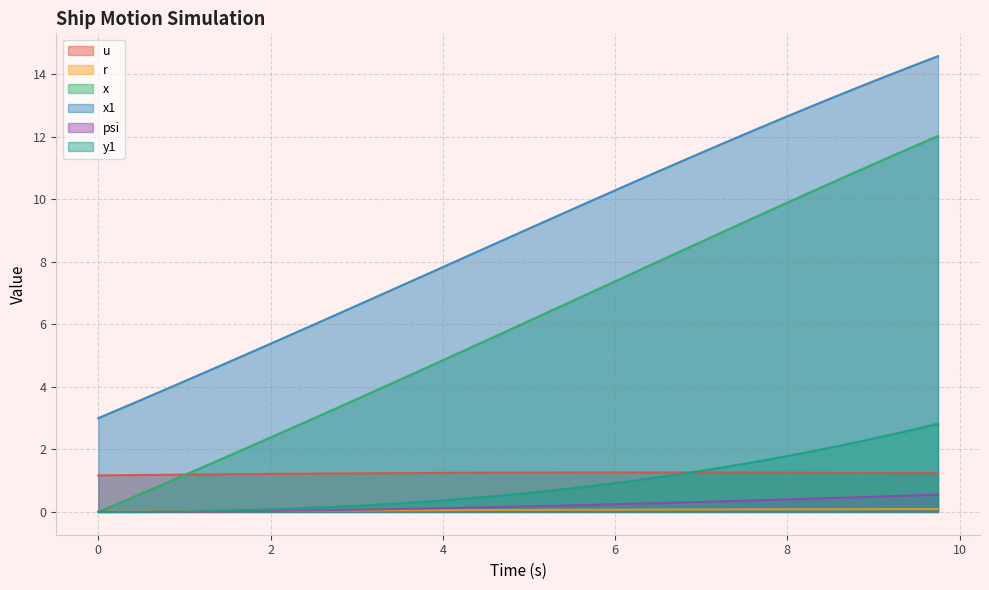

The r series shows 0.1 at 4.75. True or false?

True